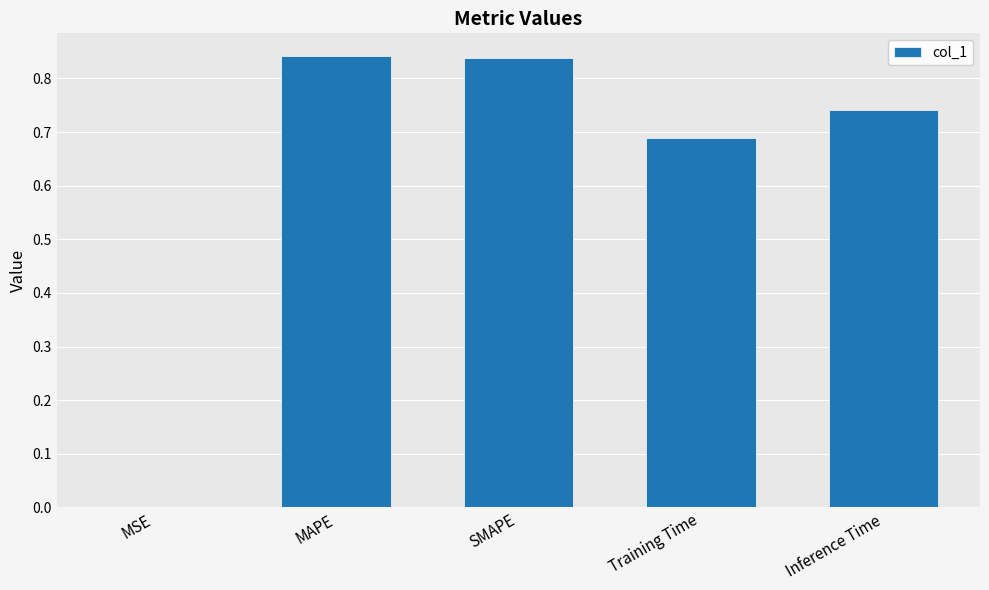

Between Inference Time and MSE, which is larger?

Inference Time